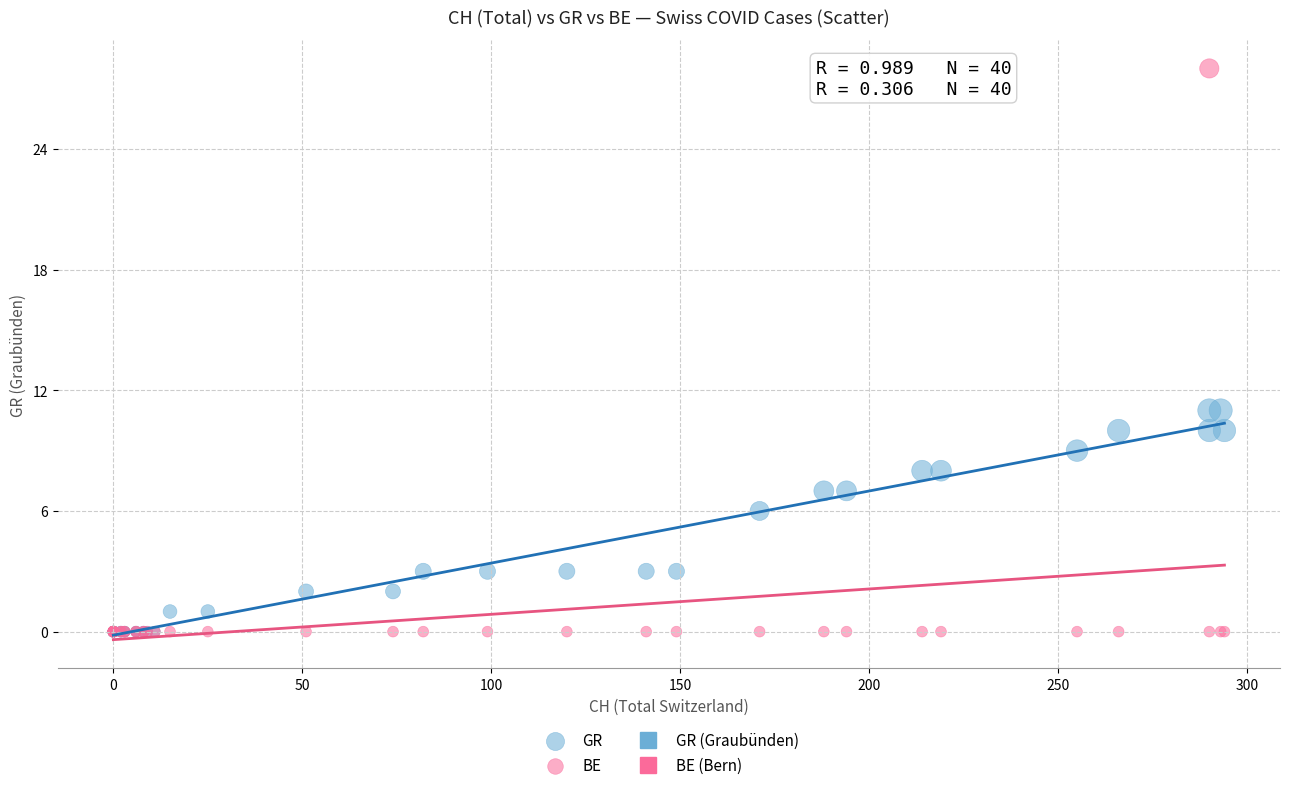

In the GR series, what Y value is closest to 5?

6